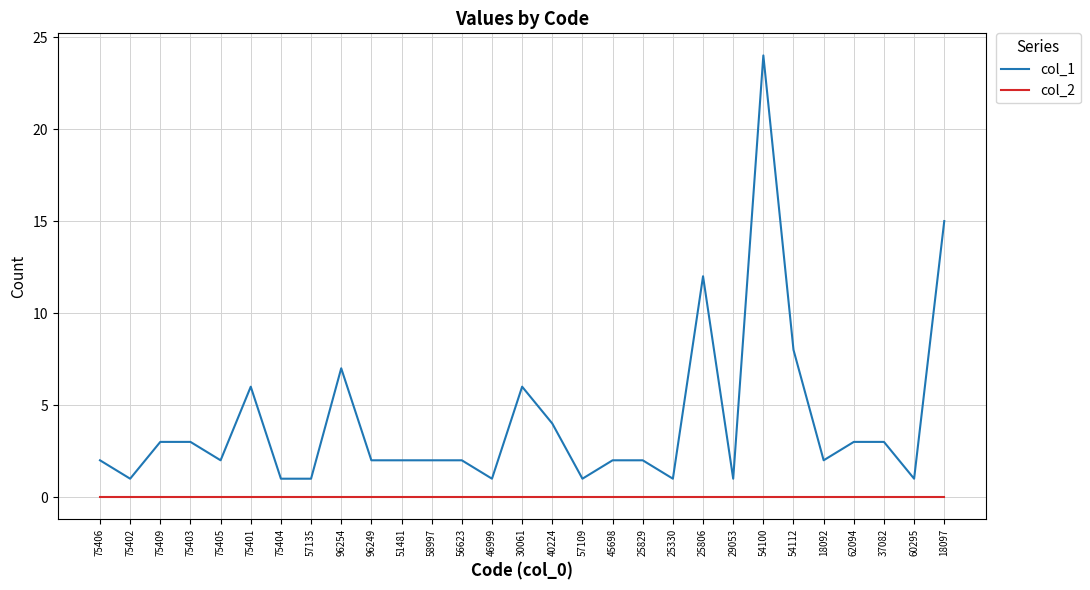

Reading left to right, extract all data points from this chart.

col_1: 2	1	3	3	2	6	1	1	7	2	2	2	2	1	6	4	1	2	2	1	12	1	24	8	2	3	3	1	15
col_2: 0	0	0	0	0	0	0	0	0	0	0	0	0	0	0	0	0	0	0	0	0	0	0	0	0	0	0	0	0